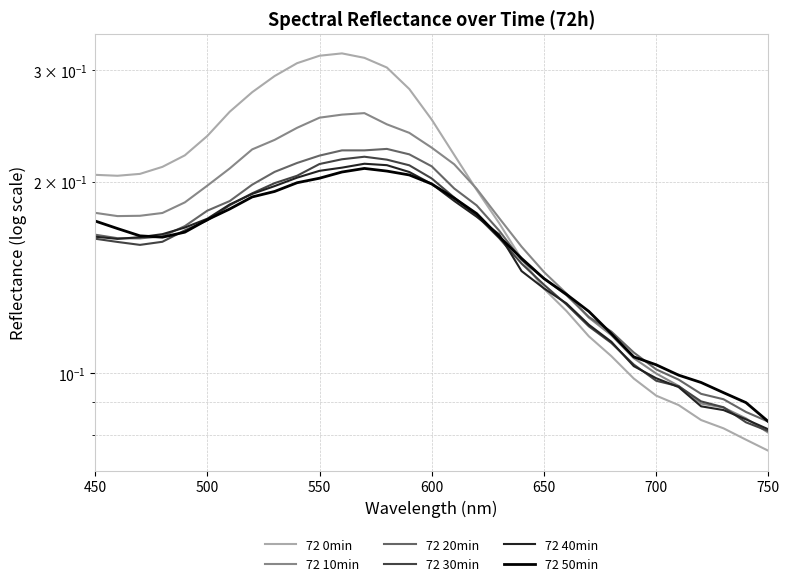

Which series has the largest total across all categories?

72 0min